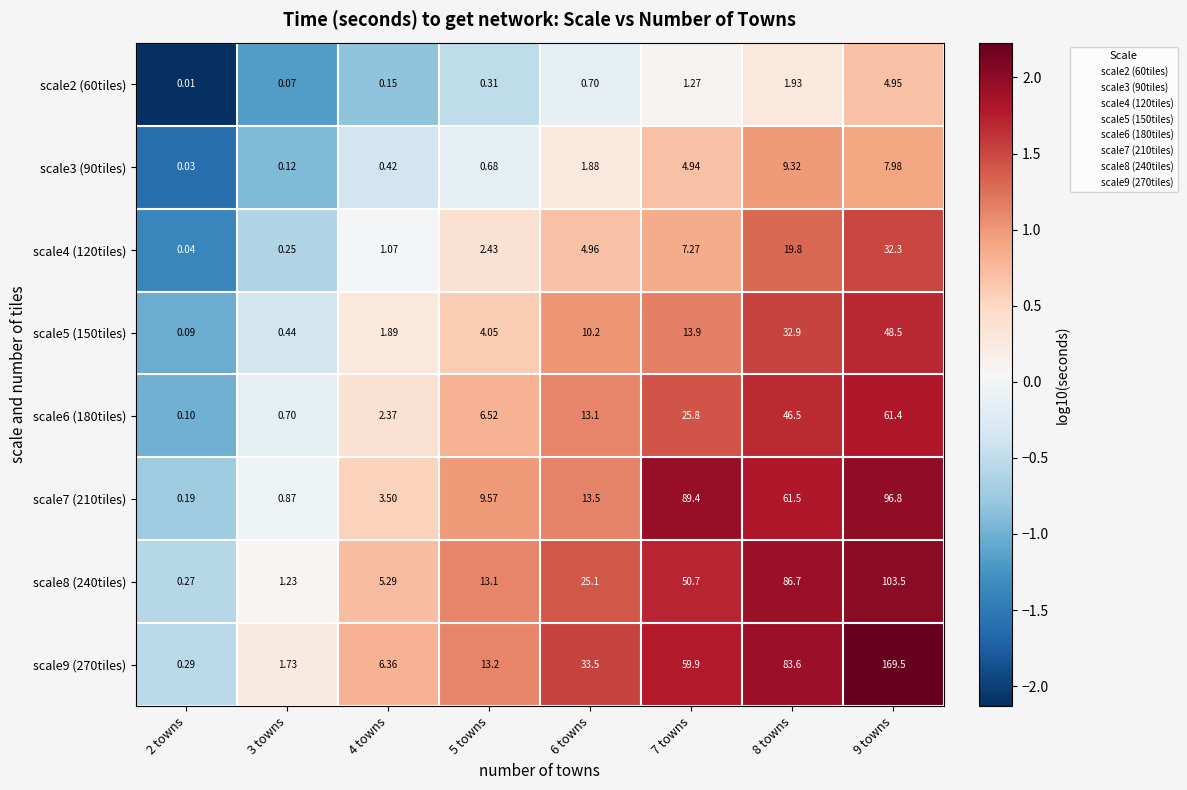

Count the number of categories in the chart.

8